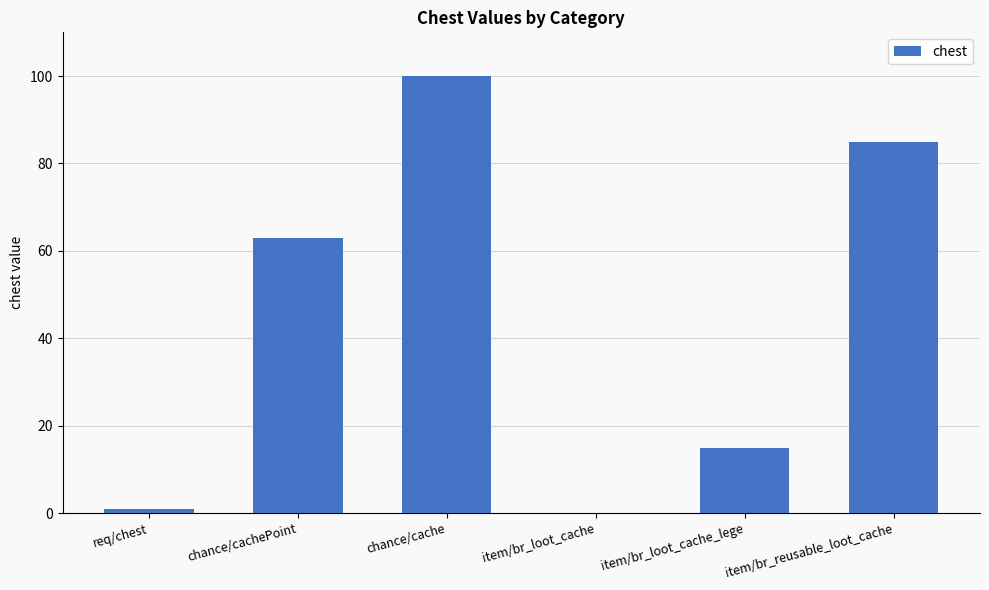

Count the number of data series in this chart.

1